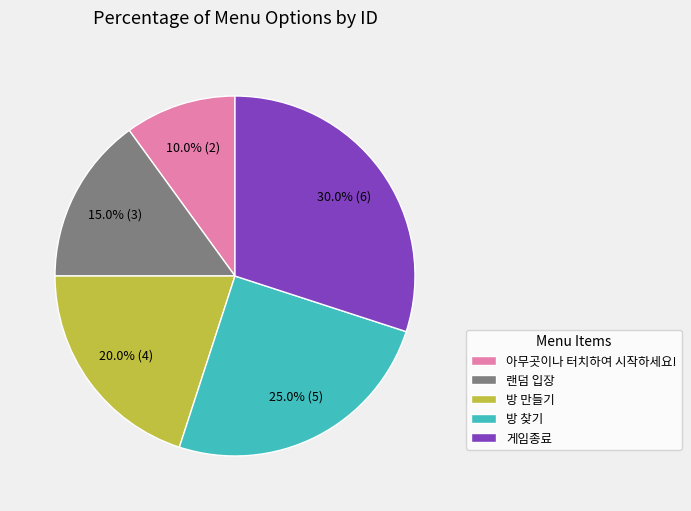

How many slices are in this pie chart?

5